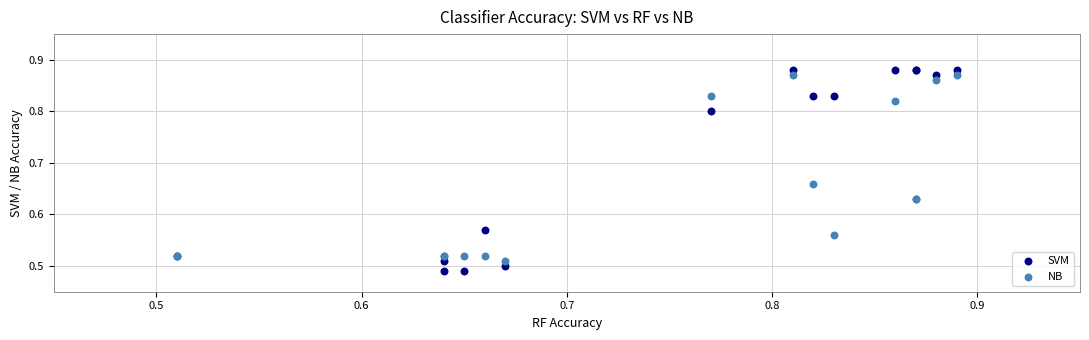

What is the X range (max minus min) for the scatter plot?

0.4